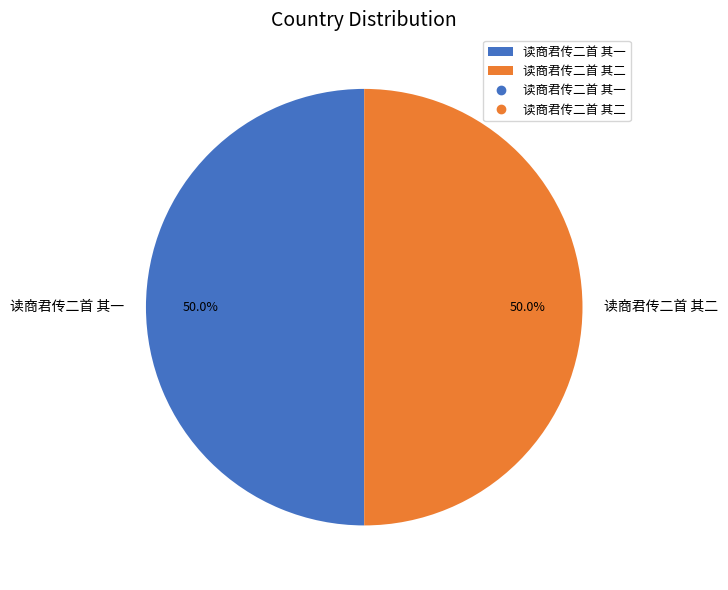

How much of the chart is everything except 读商君传二首 其一?

50.0%